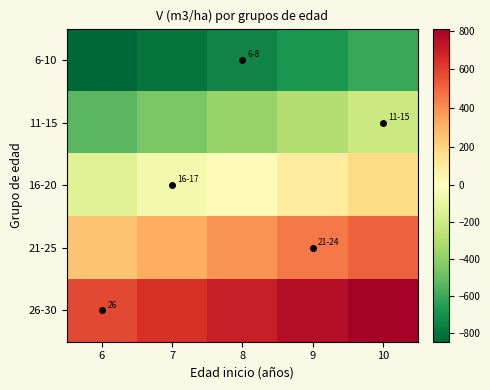

At 10, list the series in order from smallest to largest.

6-10, 11-15, 16-20, 21-25, 26-30